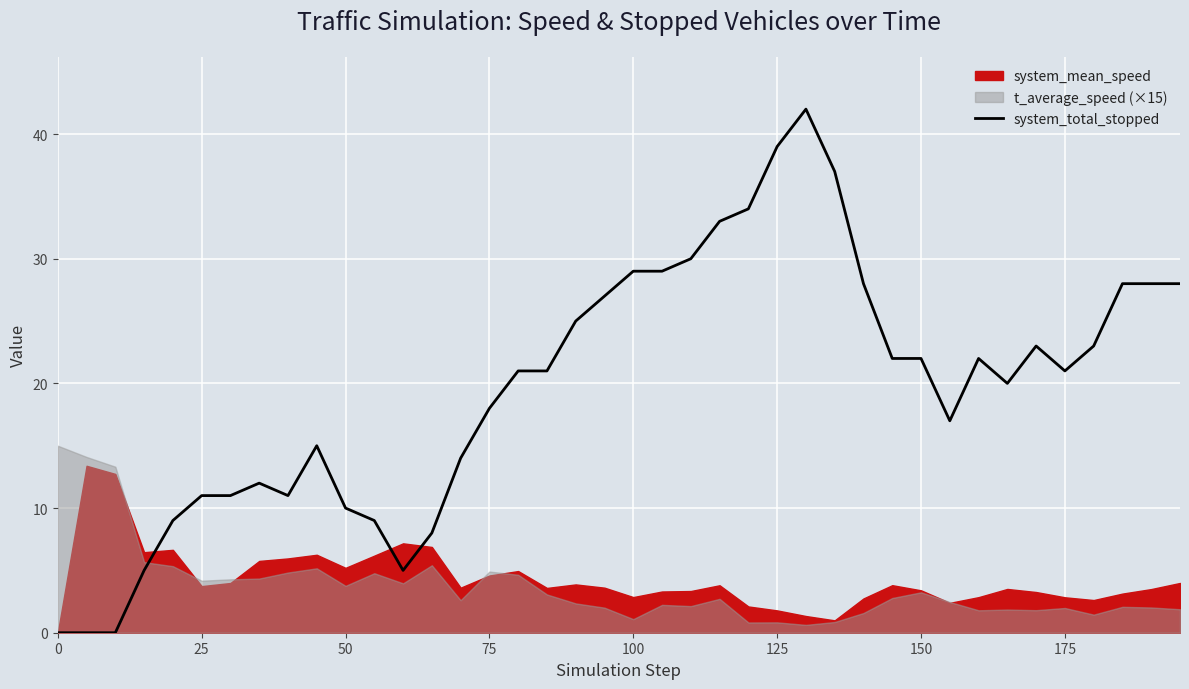

The value of system_total_stopped at 50 is 10. True or false?

True